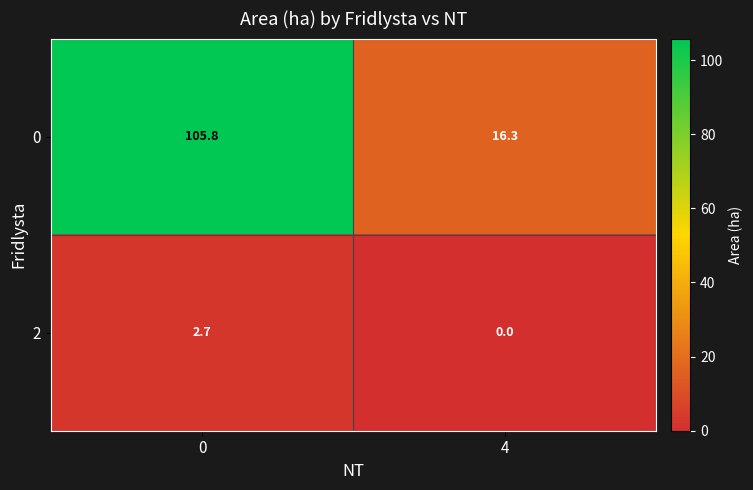

What is the difference between the 0 values at 0 and 4?

89.5